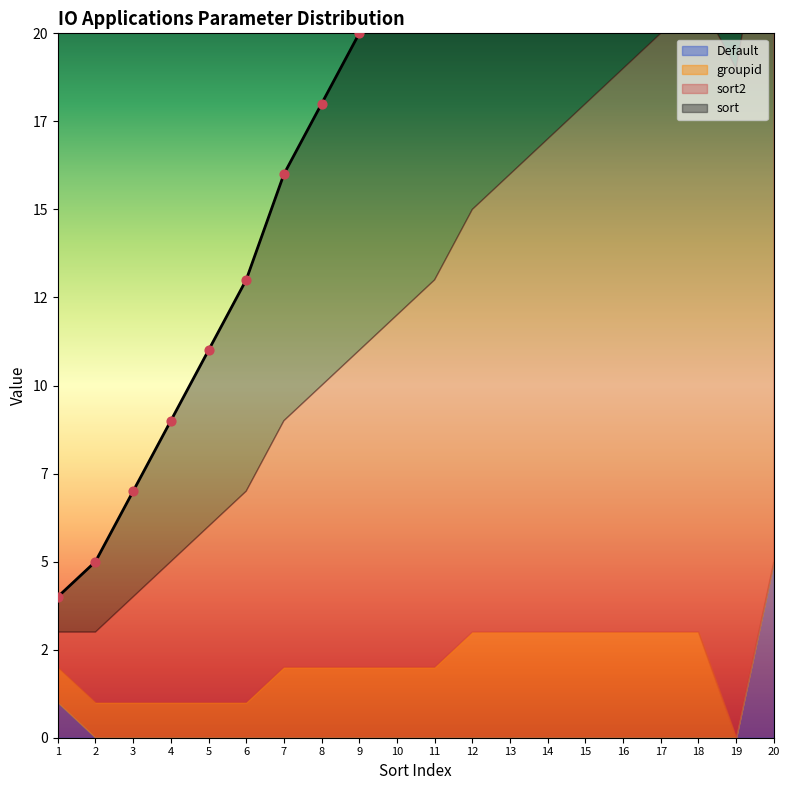

Which series has the largest Y range (max minus min)?

sort